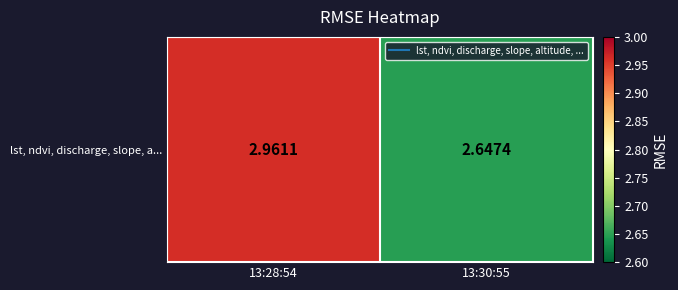

What is the ratio of the value at 13:28:54 to the value at 13:30:55?

1.1